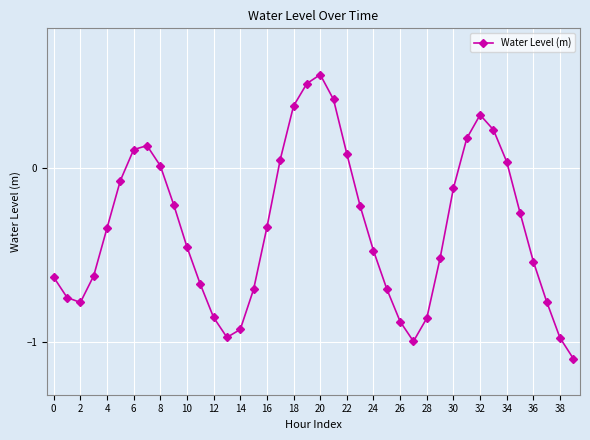

What is the smallest value displayed?

-1.1